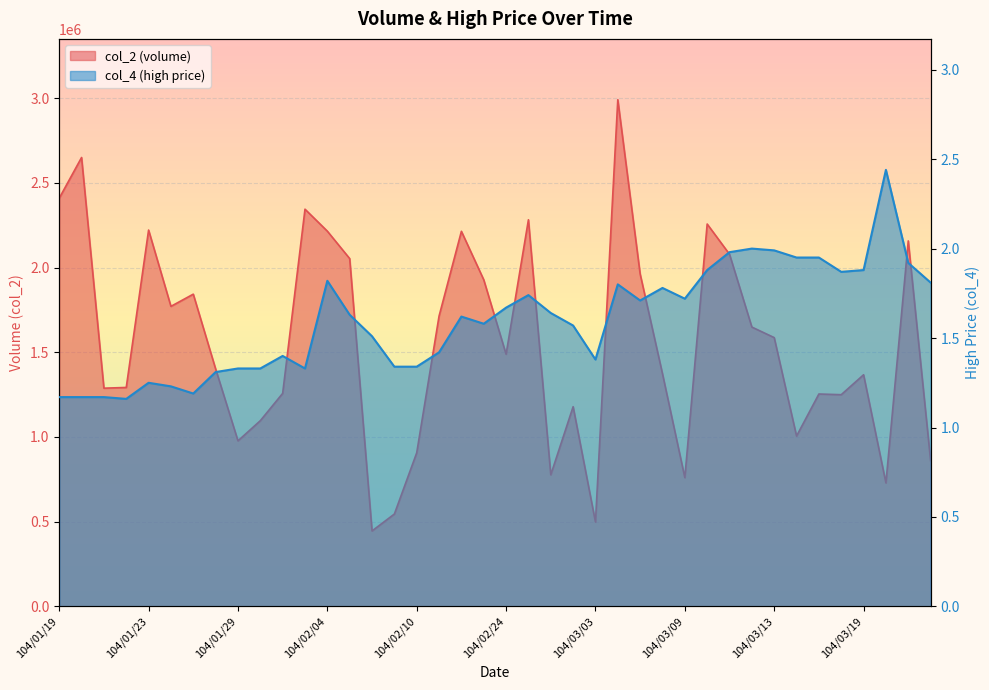

Rank the series by their maximum value, from lowest to highest.

col_4, col_2